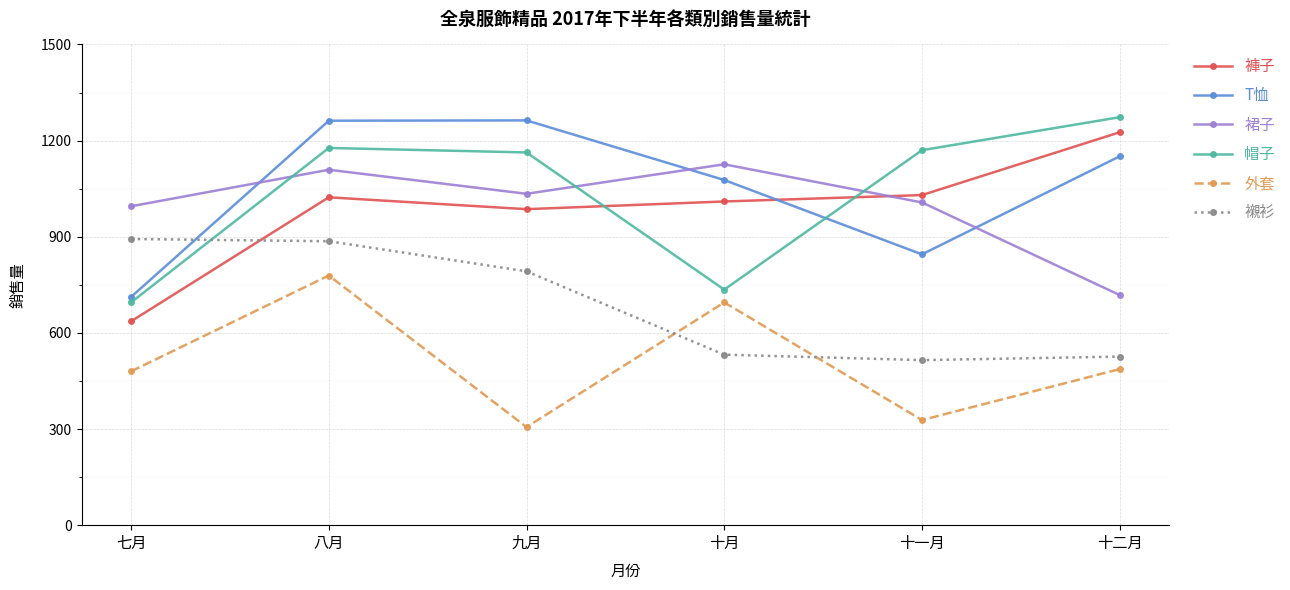

In T恤, how many points are lower than both neighbors (excluding endpoints)?

1